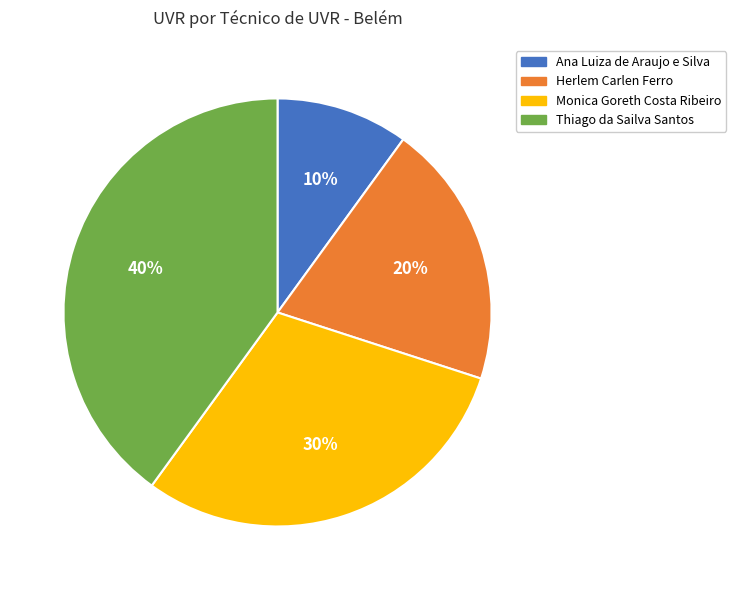

To the nearest percent, what is the average slice percentage?

25%